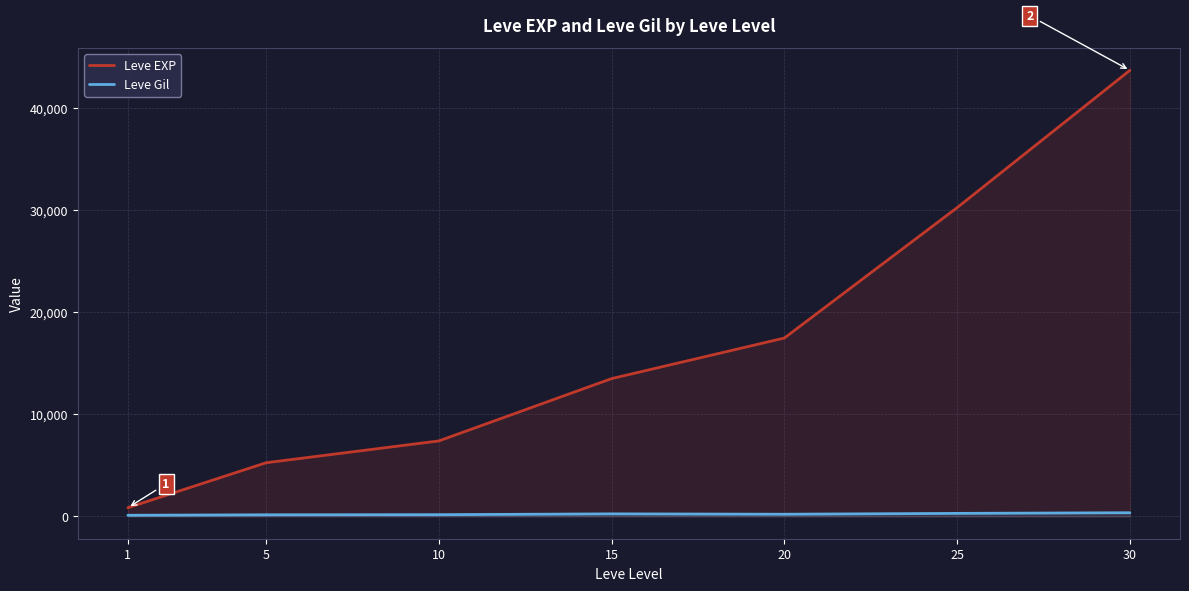

True or false: Leve Gil and Leve EXP cross at least once.

False